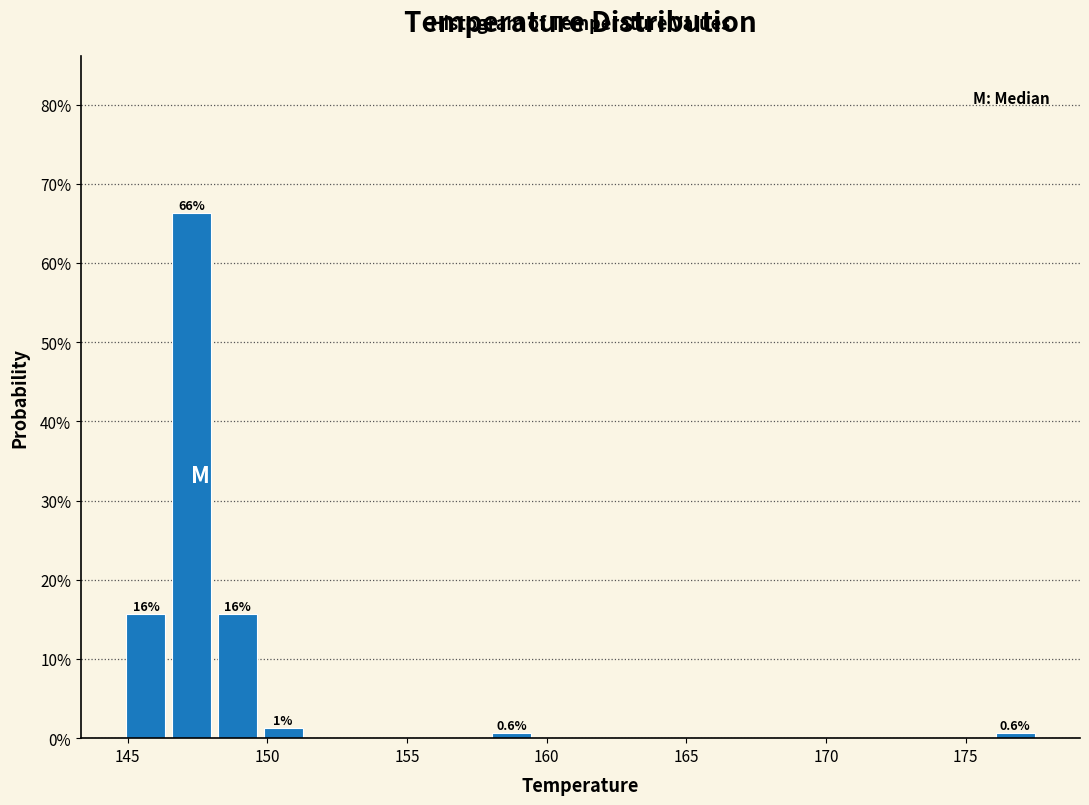

Around what value on the x-axis is the tallest bar? Give the approximate position of its centre, as read against the axis.

147.5